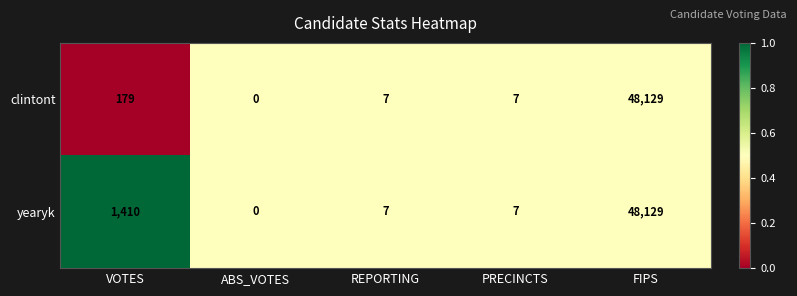

Where does the yearyk series first go above 7?

VOTES